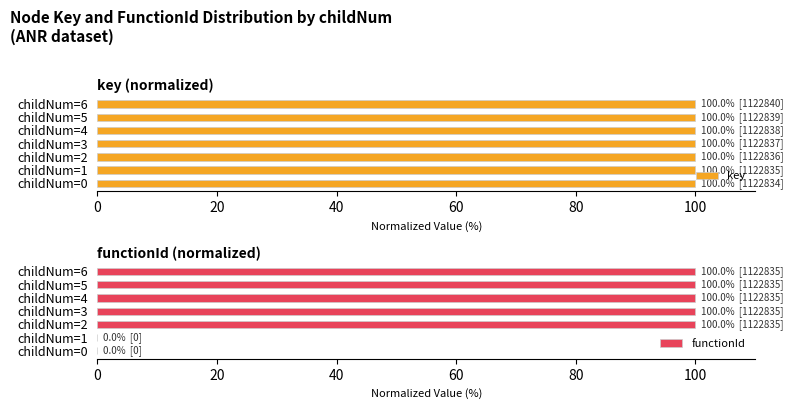

What is the average value of the functionId series?

71